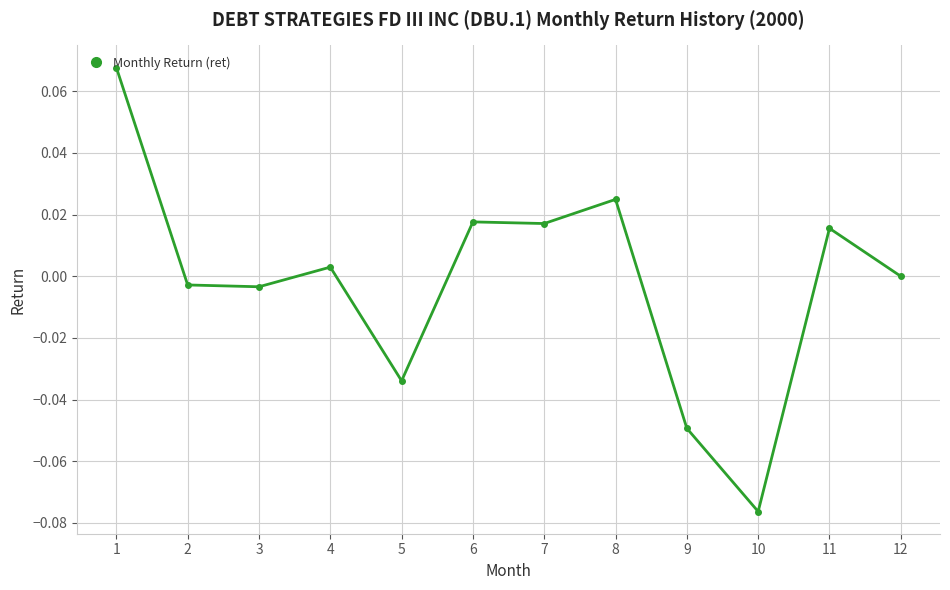

How many categories are shown in the chart?

12